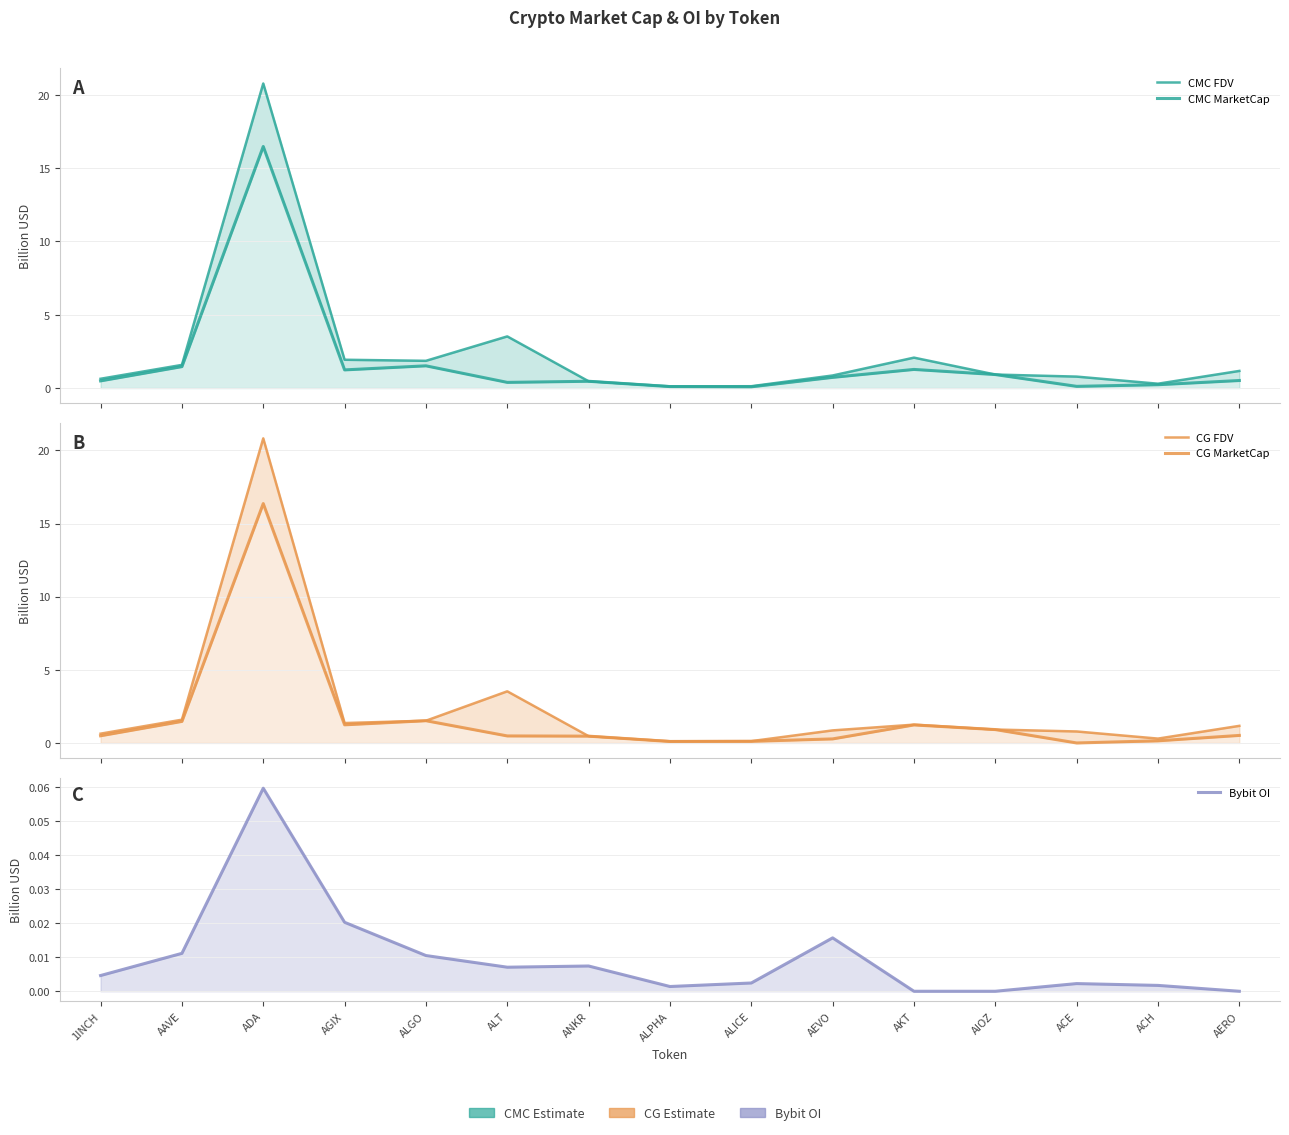

Reading right to left, what are all the values shown in this chart?

CMC FDV: 1.2	0.3	0.8	0.9	2.1	0.9	0.1	0.1	0.5	3.5	1.9	1.9	20.8	1.6	0.6
CMC MarketCap: 0.5	0.2	0.1	0.9	1.3	0.7	0.1	0.1	0.5	0.4	1.5	1.2	16.5	1.5	0.5
CG FDV: 1.2	0.3	0.8	0.9	1.3	0.9	0.1	0.1	0.5	3.5	1.5	1.4	20.8	1.6	0.6
CG MarketCap: 0.5	0.1	0.0	0.9	1.2	0.3	0.1	0.1	0.5	0.5	1.5	1.2	16.4	1.5	0.5
Bybit OI: 0.0	0.0	0.0	0.0	0.0	0.0	0.0	0.0	0.0	0.0	0.0	0.0	0.1	0.0	0.0